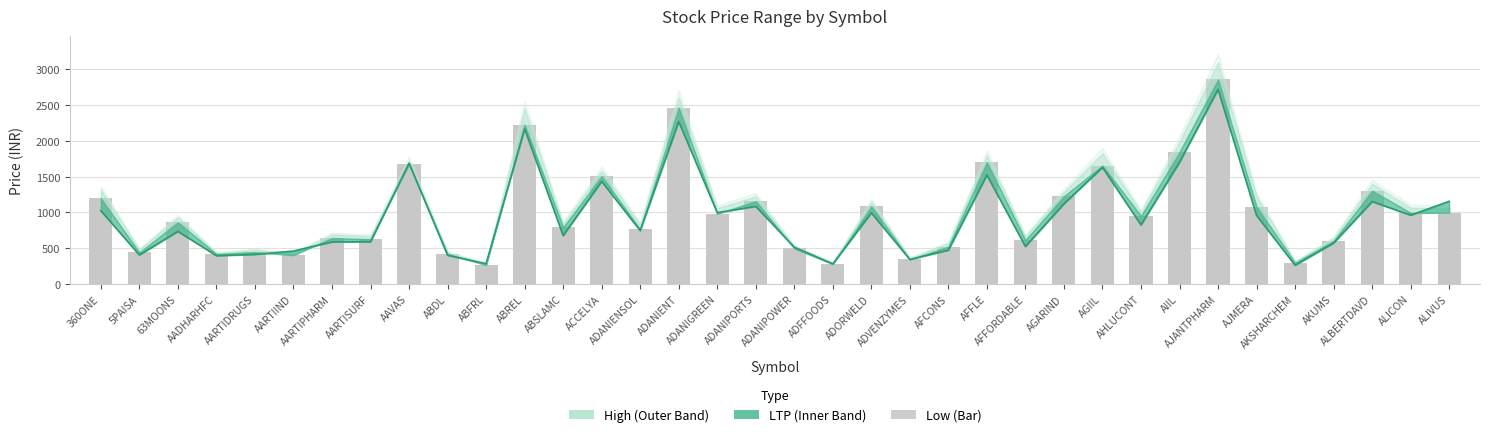

At which label is the value closest to 1560?

ACCELYA